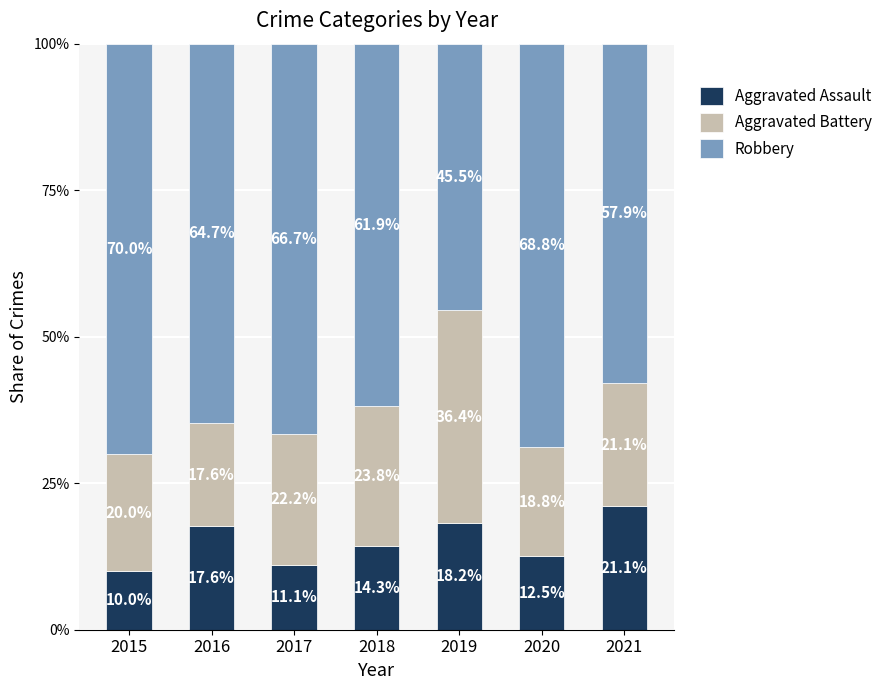

What is the maximum value for Aggravated Assault?

0.2